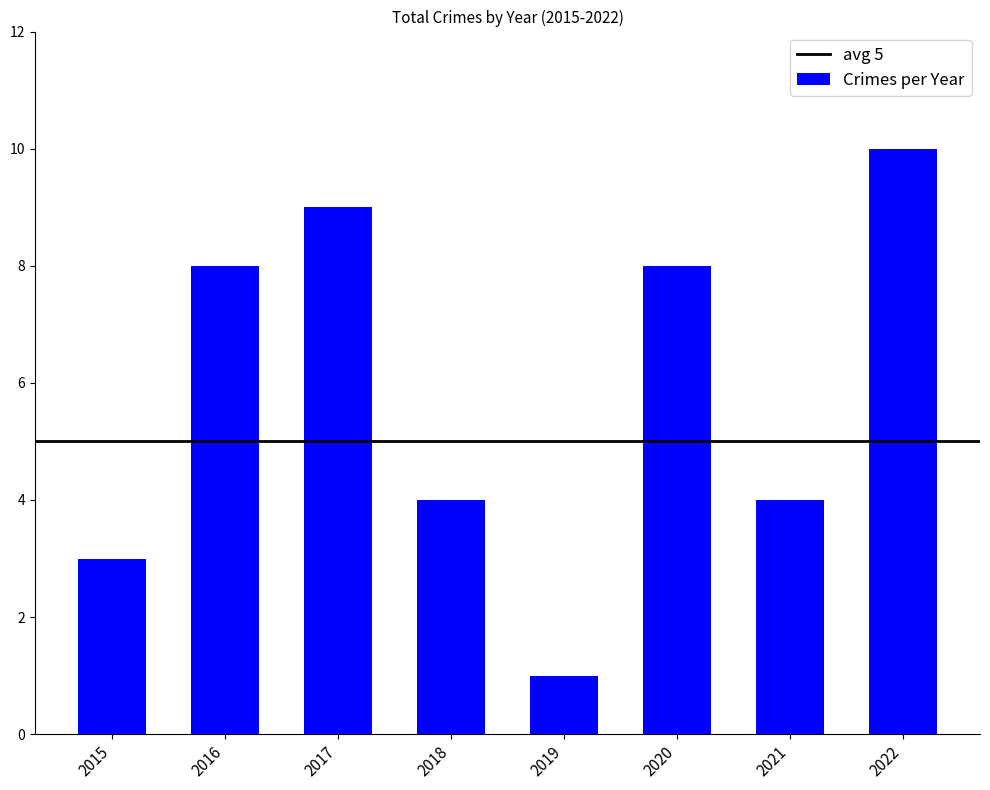

What is the ratio of the value at 2019 to the value at 2015?

0.3